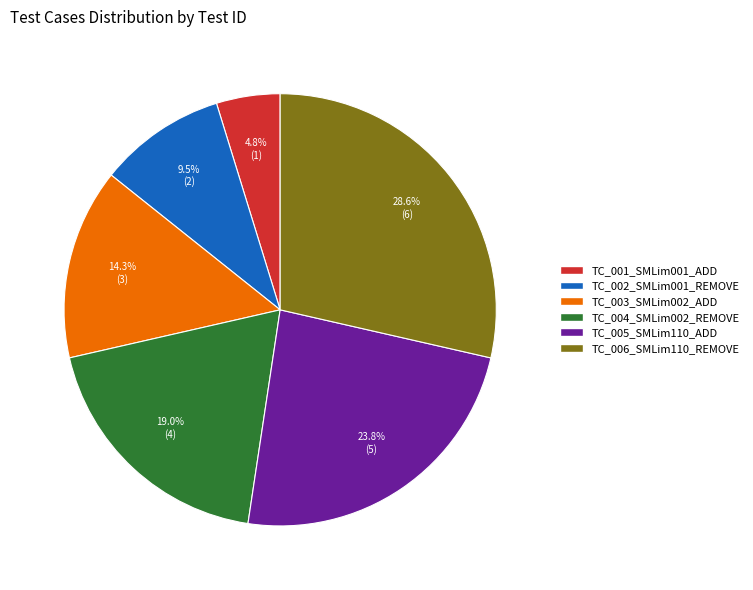

The TC_005_SMLim110_ADD slice represents 33% of the pie. True or false?

False